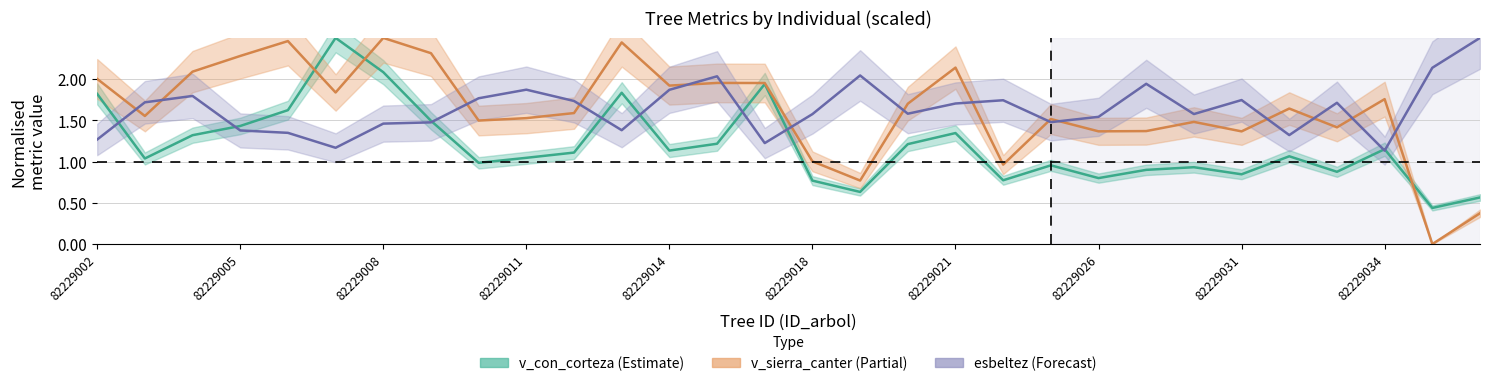

What is the value of the v_con_corteza point at the 18th from the left?

1.2